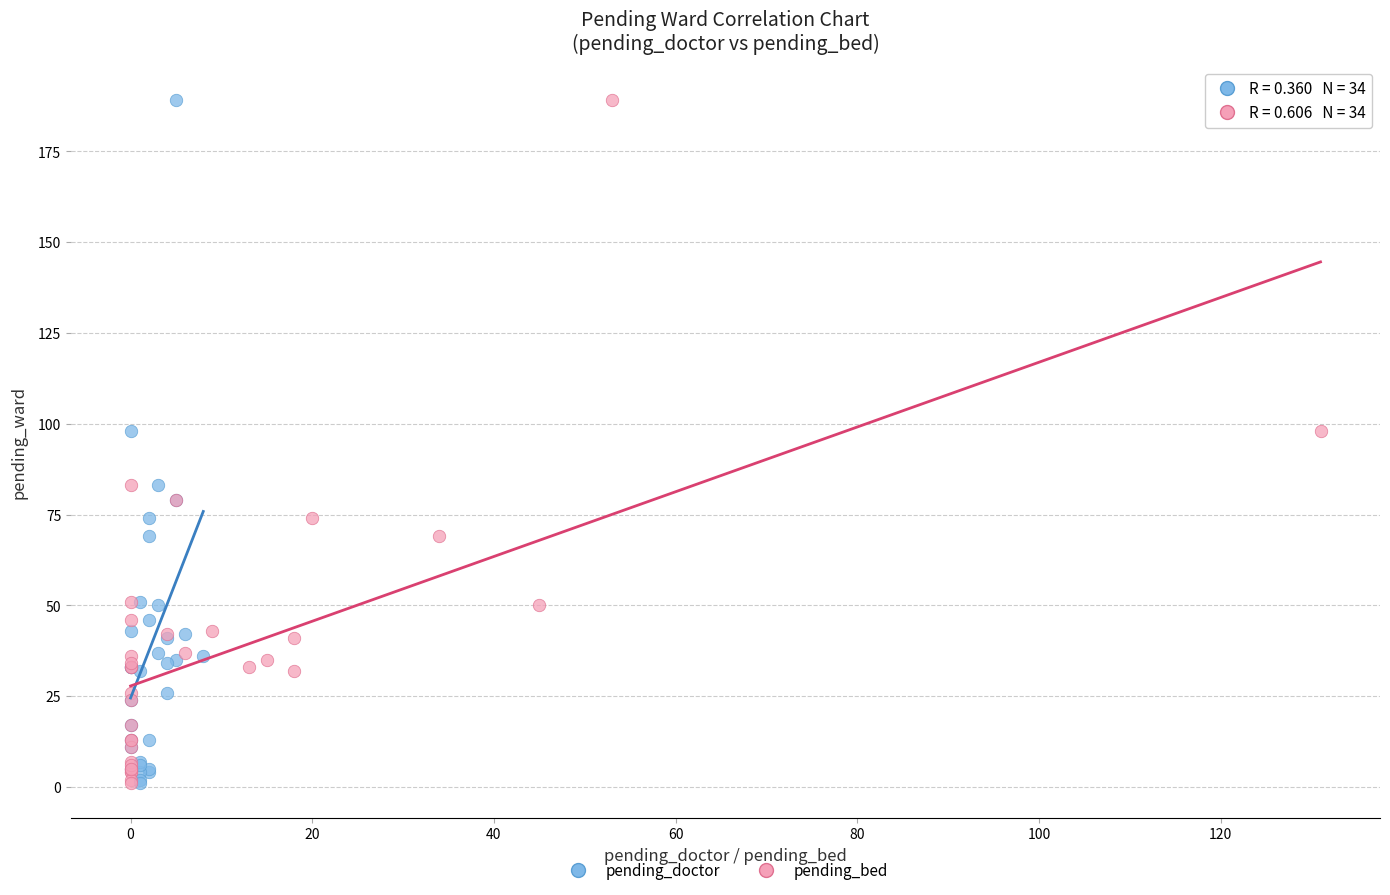

What are all the series names shown in the legend?

pending_doctor, pending_bed